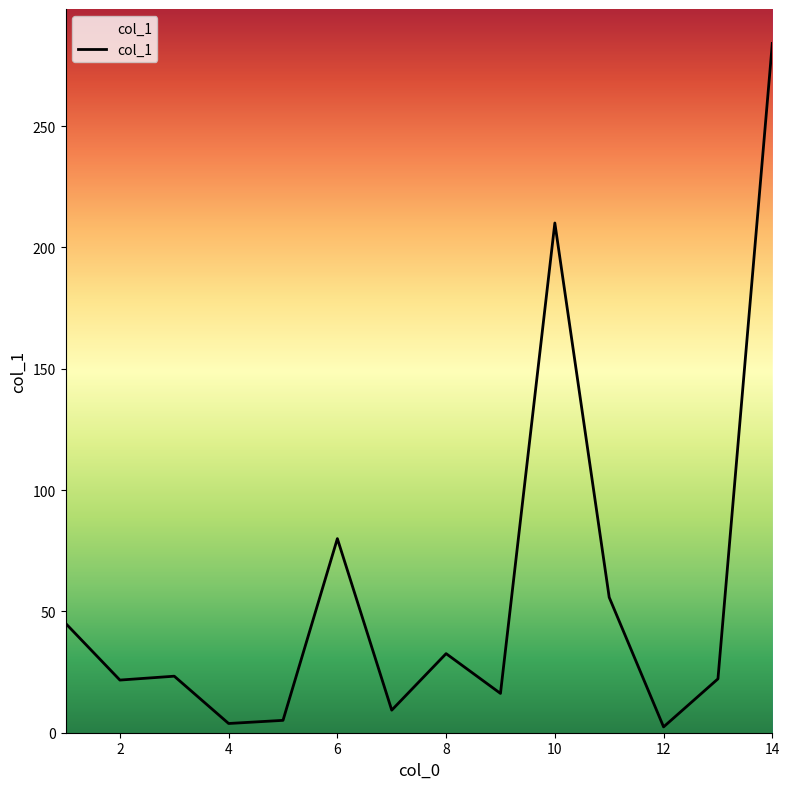

What is the greatest value displayed?

284.1